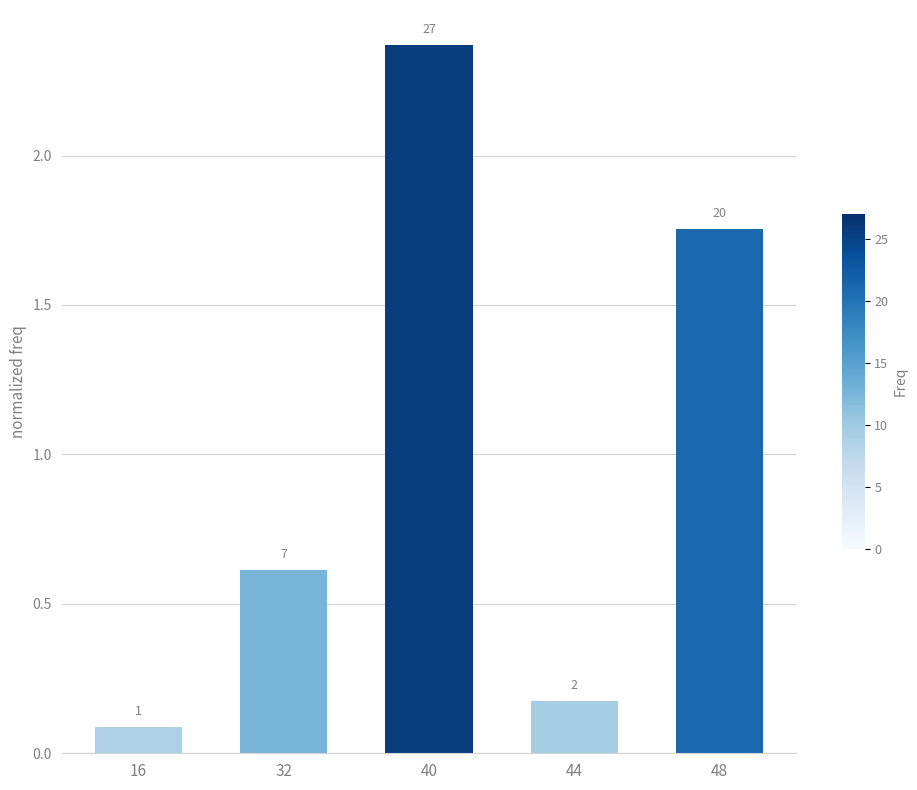

Reading left to right, list all the values displayed in this chart.

0.1	0.6	2.4	0.2	1.8